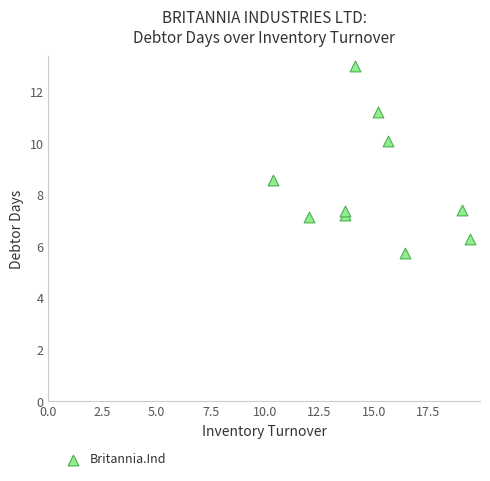

What Y value in the scatter plot is closest to 9?

8.6